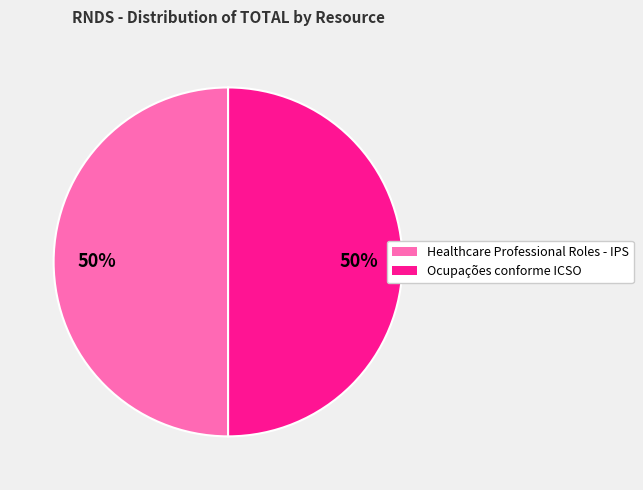

To the nearest percent, what is the difference between the largest and smallest slice percentages?

0%